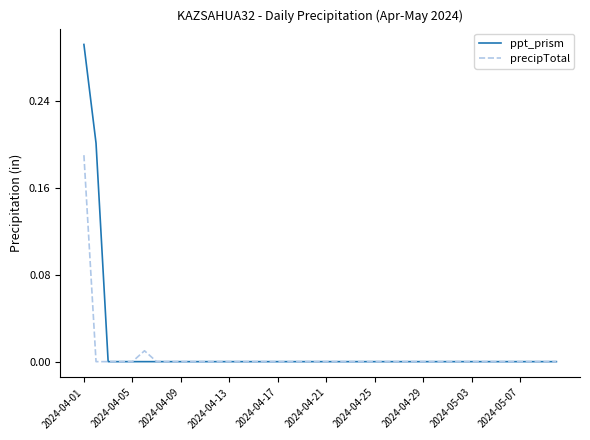

Which series has the widest spread of values?

ppt_prism